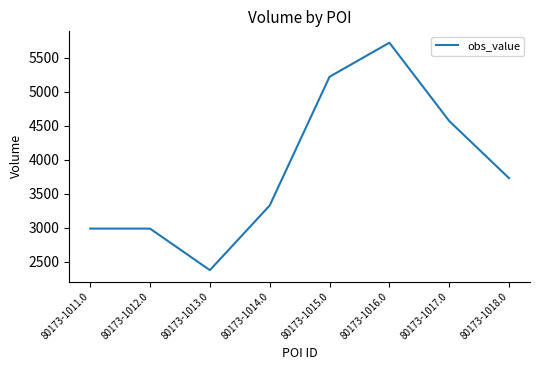

How many distinct data groups are displayed?

1